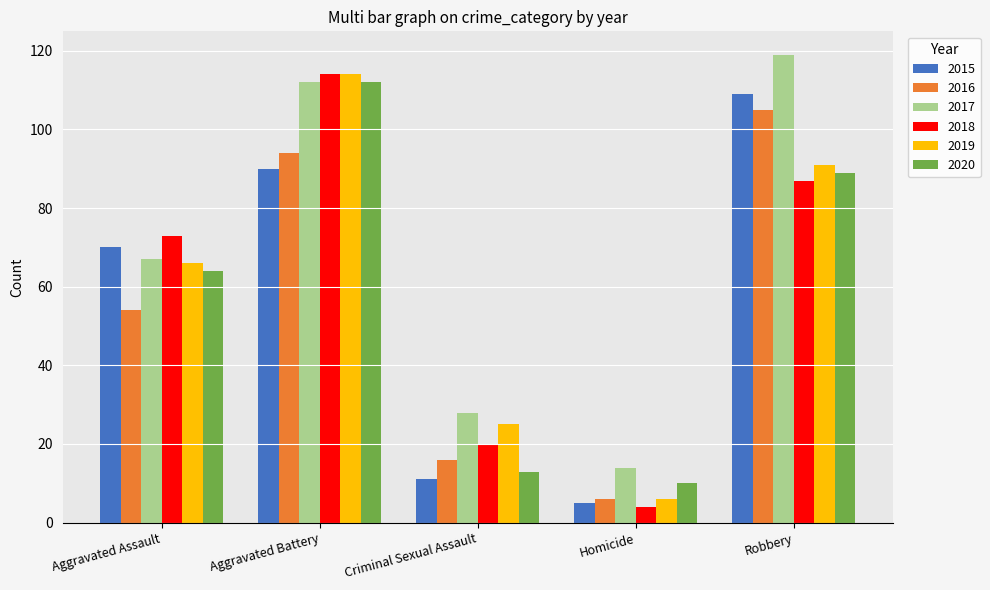

What is the label of the 4th bar from the left?

Homicide